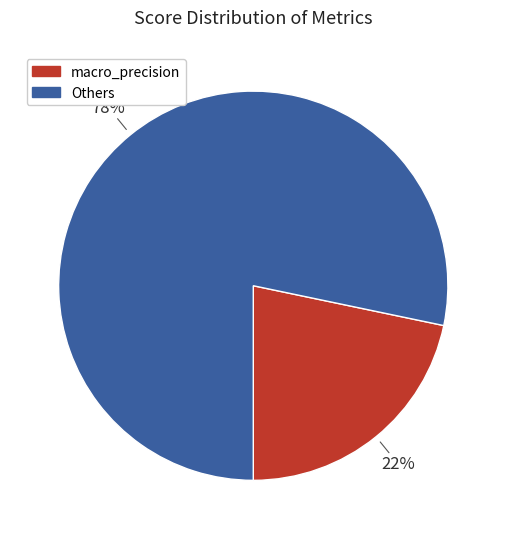

To the nearest percent, what is the average slice percentage?

50%